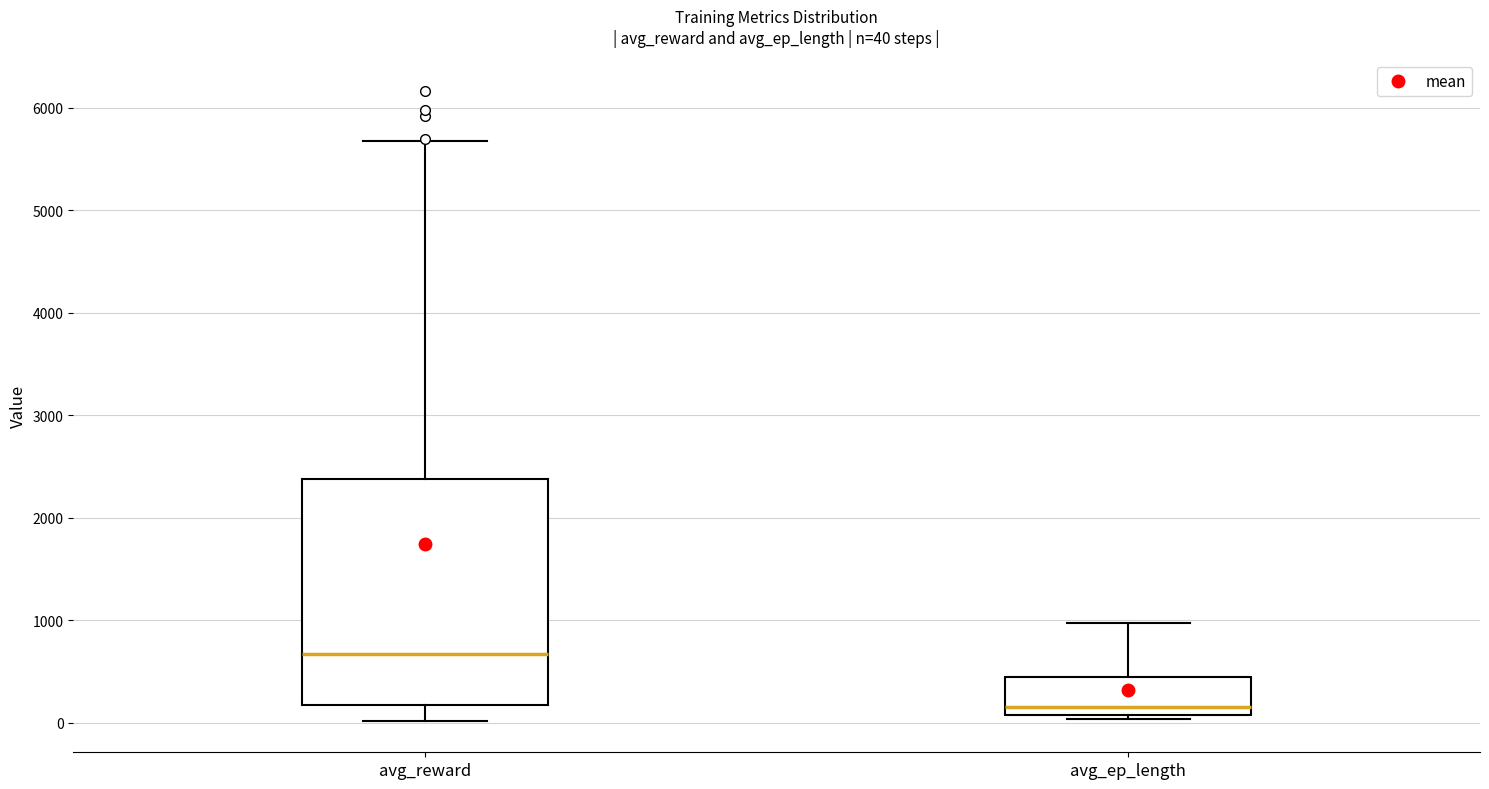

Which box's median line is the highest?

avg_reward